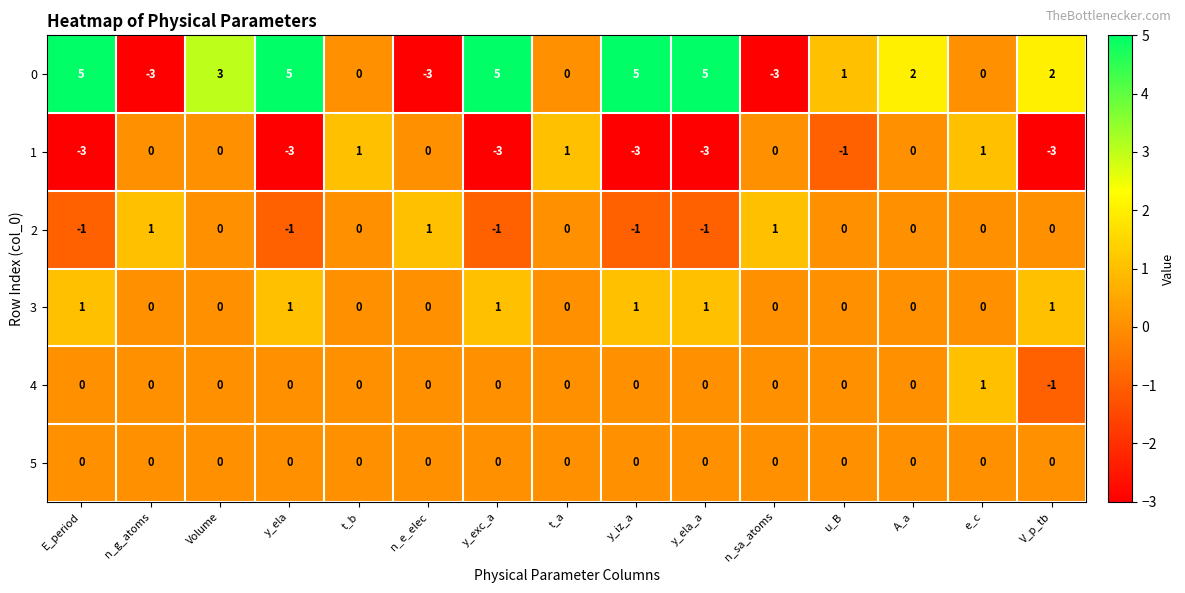

What value does the 1 series have at V_p_tb?

-3